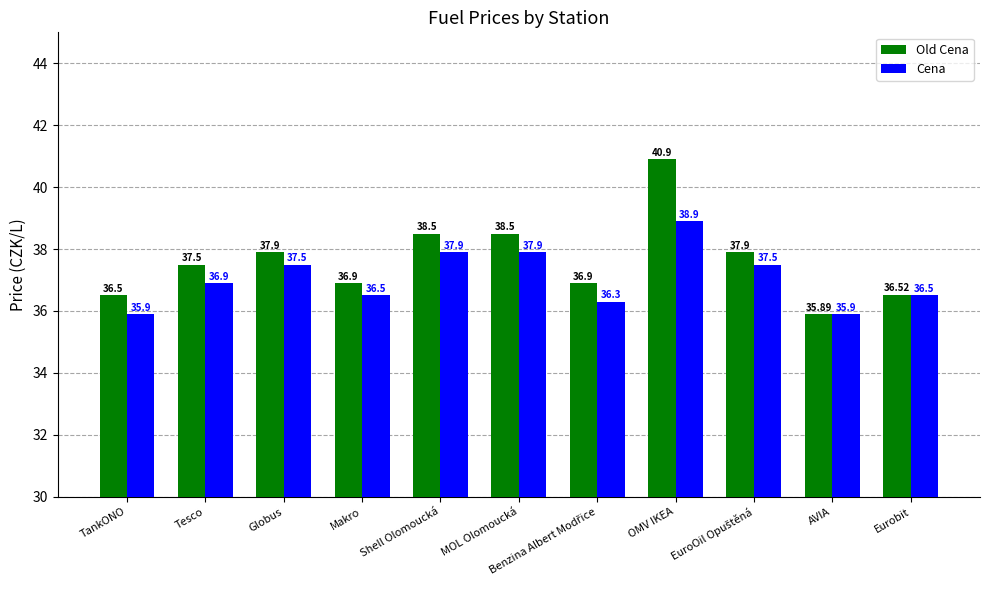

Reading left to right, what are all the values shown in this chart?

Old Cena: 36.5	37.5	37.9	36.9	38.5	38.5	36.9	40.9	37.9	35.9	36.5
Cena: 35.9	36.9	37.5	36.5	37.9	37.9	36.3	38.9	37.5	35.9	36.5